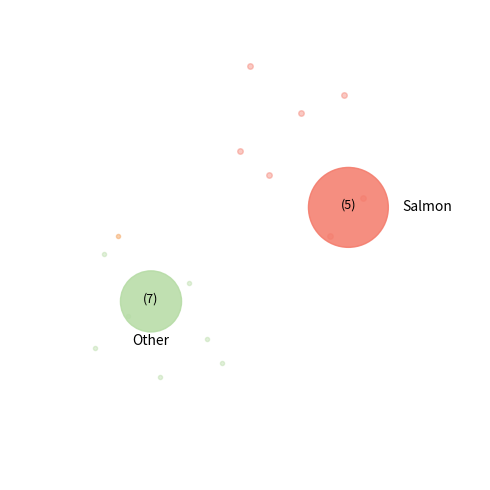

Count the number of slices in the pie.

10